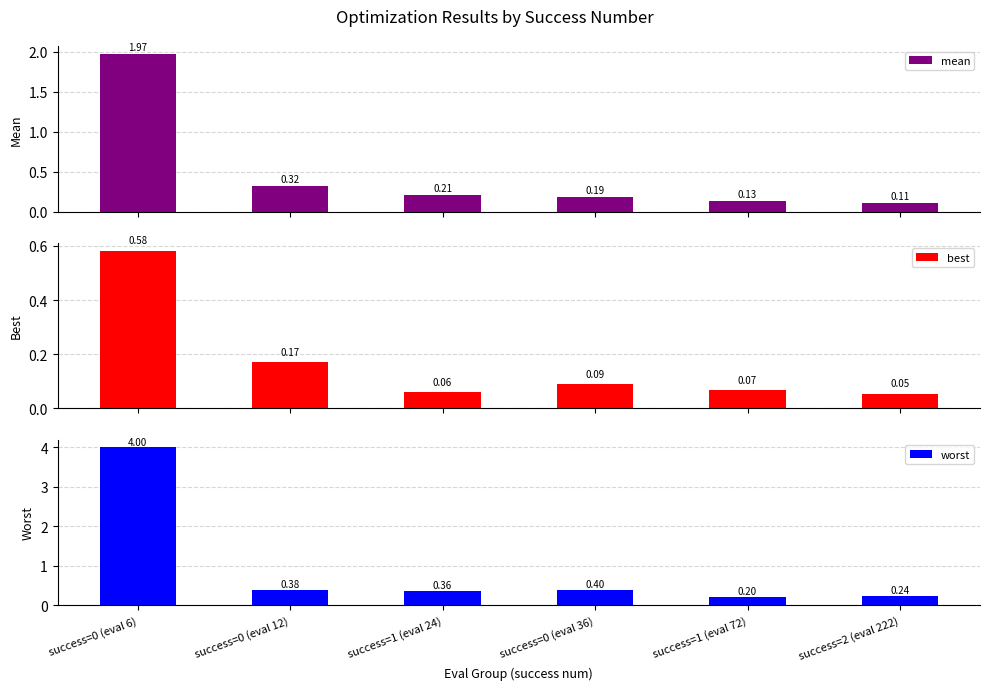

What is the difference between the highest and lowest values at success=0 (eval 12)?

0.2